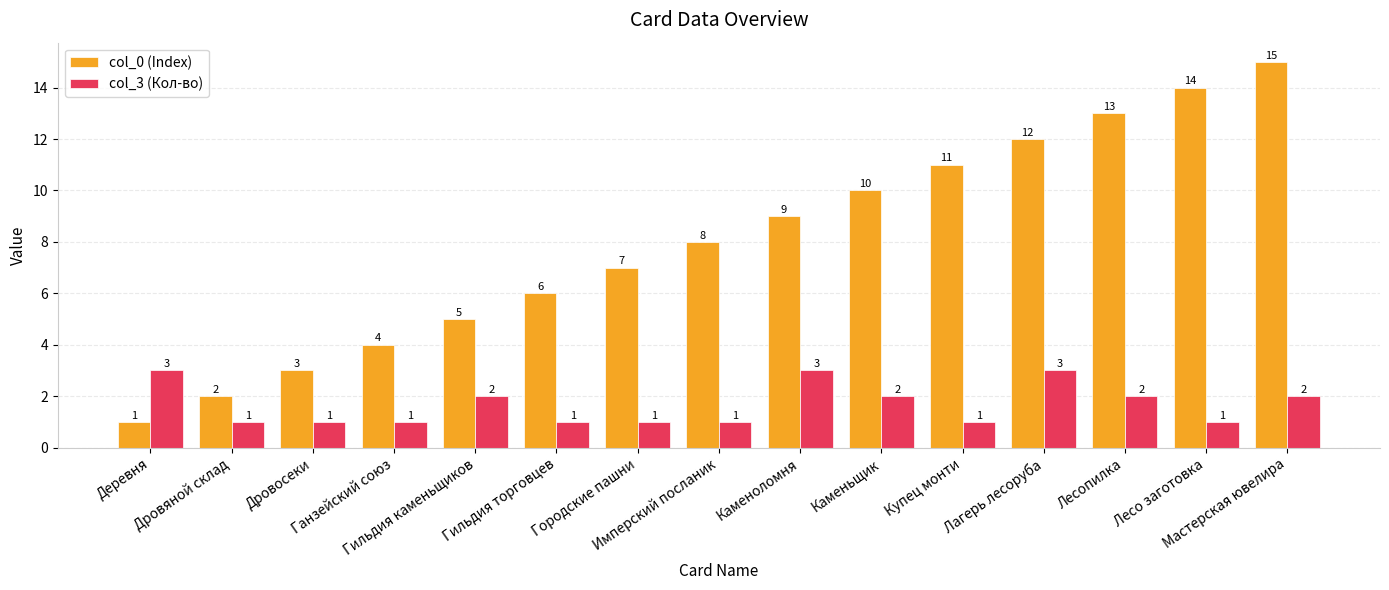

What is the spread (max minus min) of values at Деревня?

2